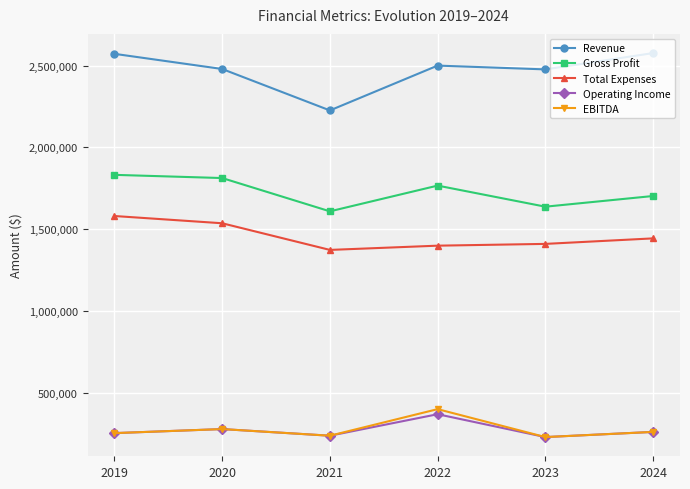

The value of Revenue at 2020 is 885460. True or false?

False